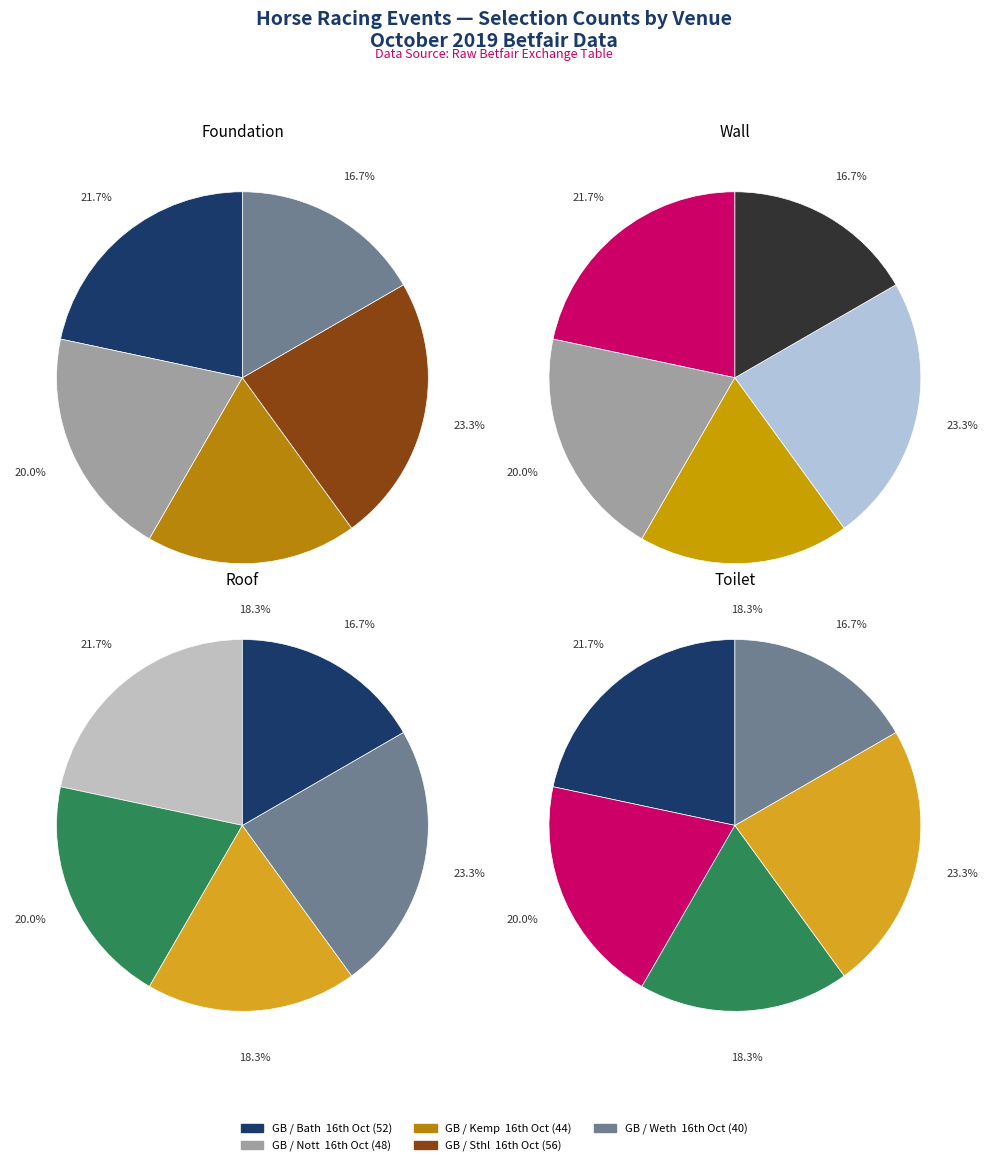

To the nearest percent, what is the average slice percentage?

20%